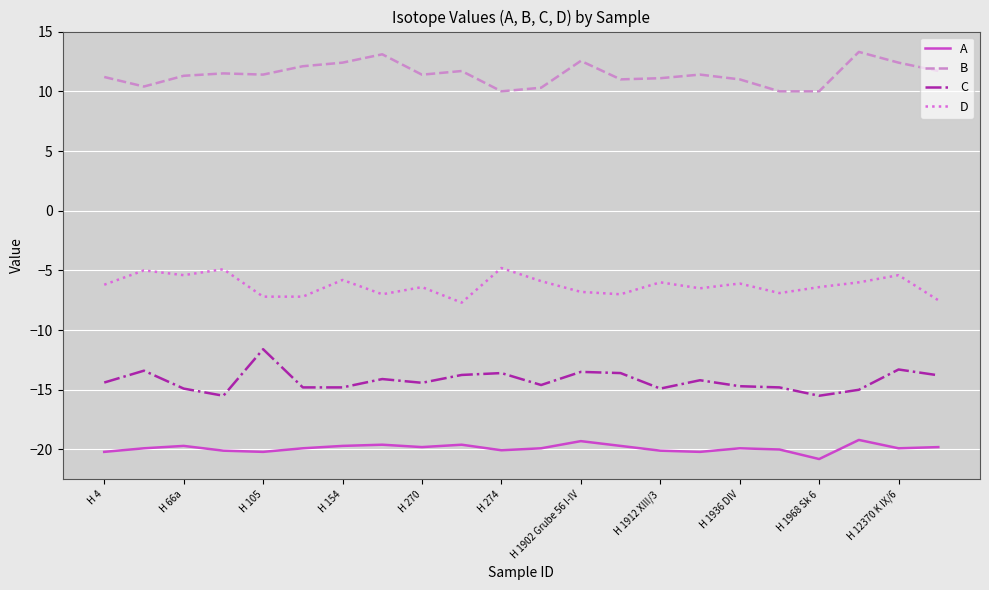

True or false: D and A intersect in this chart.

False